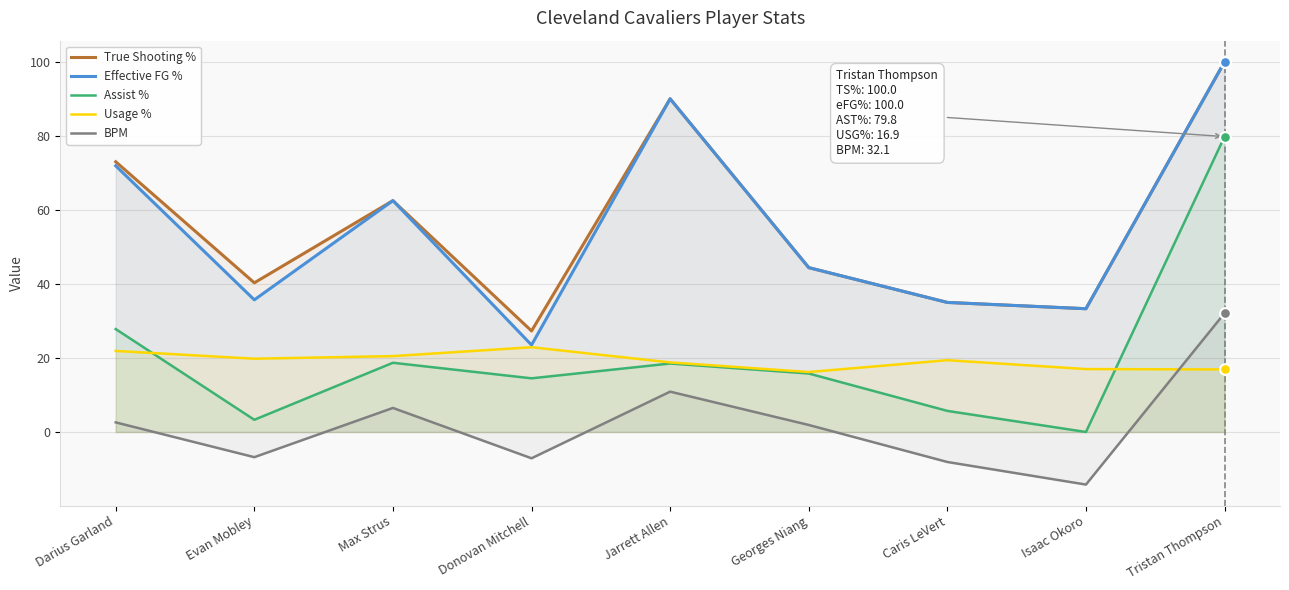

At how many categories does at least one series exceed 68?

3